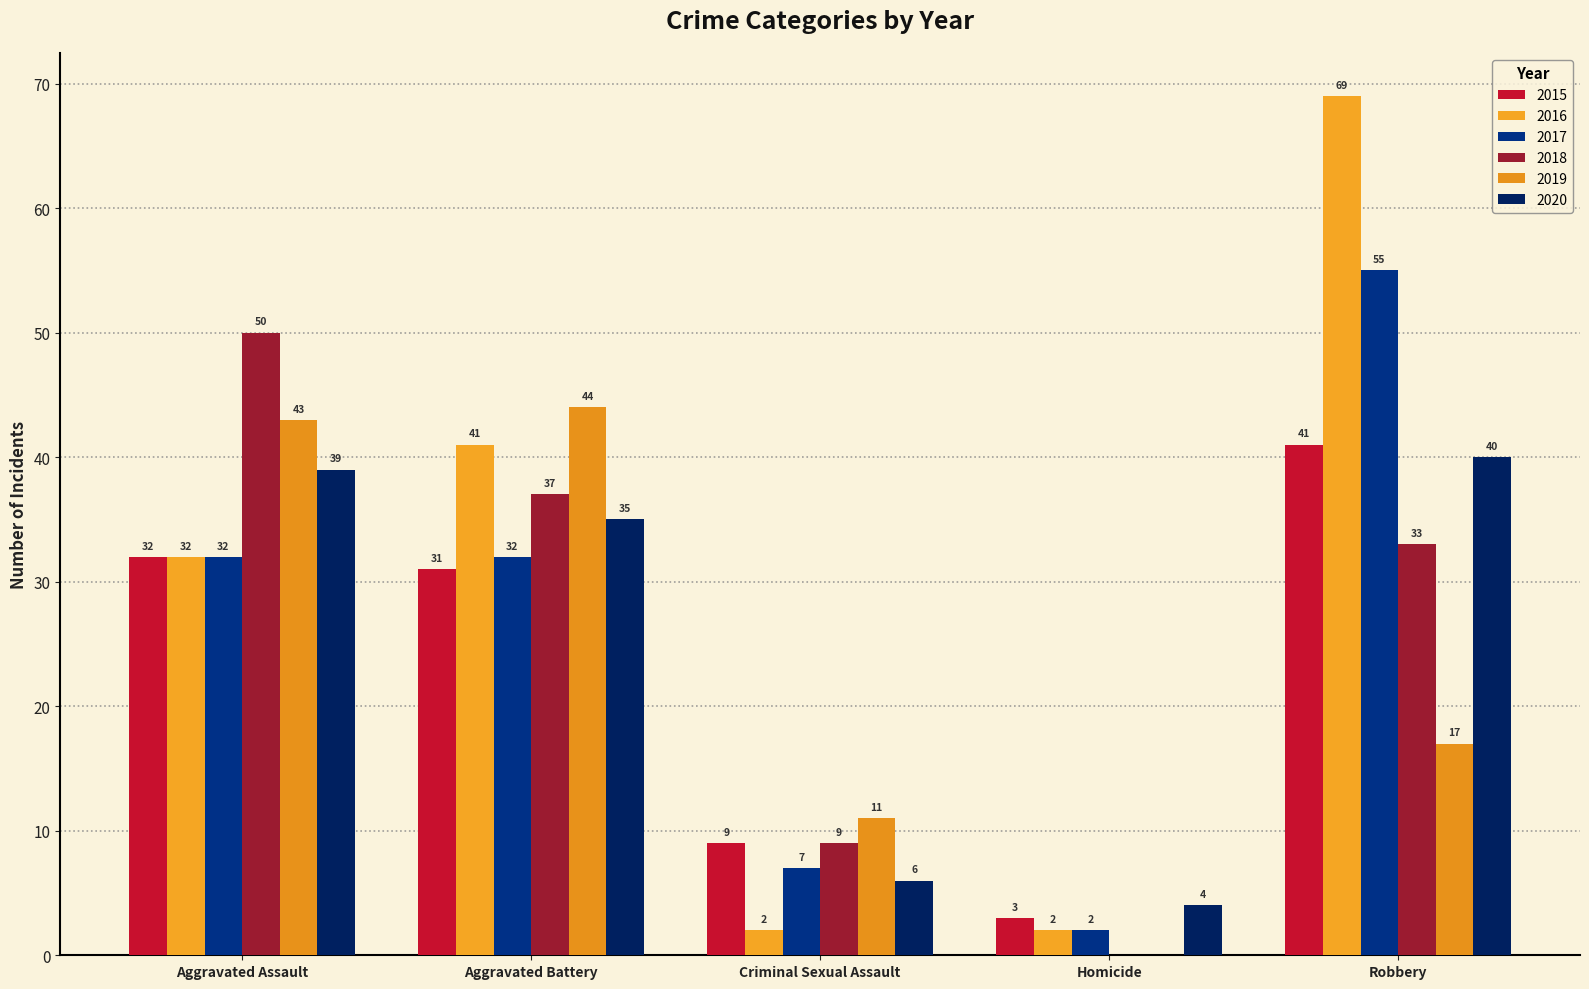

Which series changed the most between Aggravated Assault and Criminal Sexual Assault?

2018